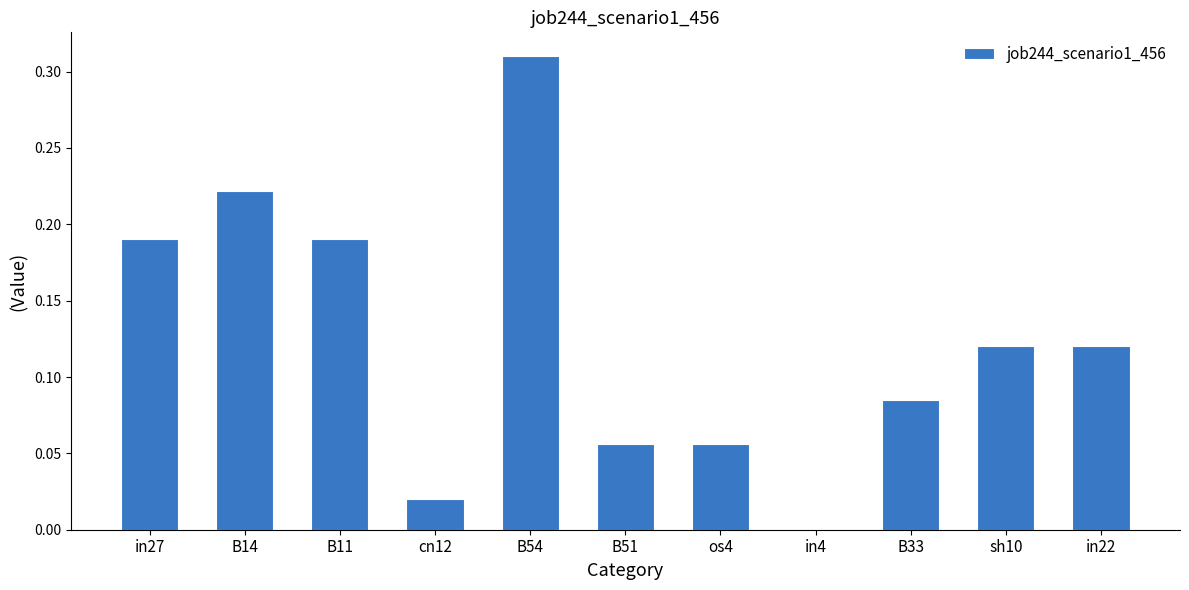

At which category does the chart reach its peak across all series?

B54